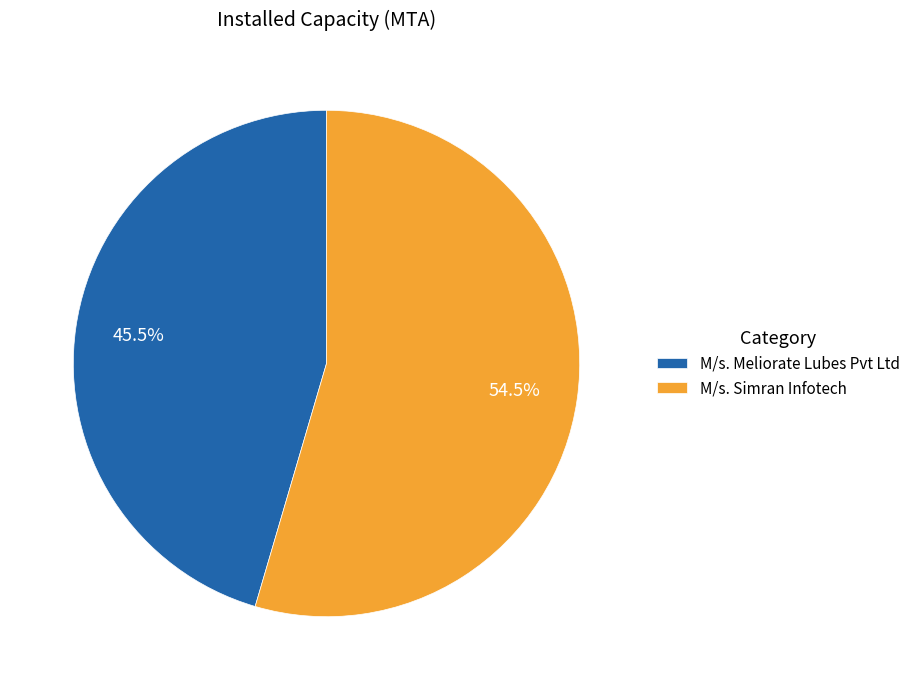

How many segments does this pie chart have?

2